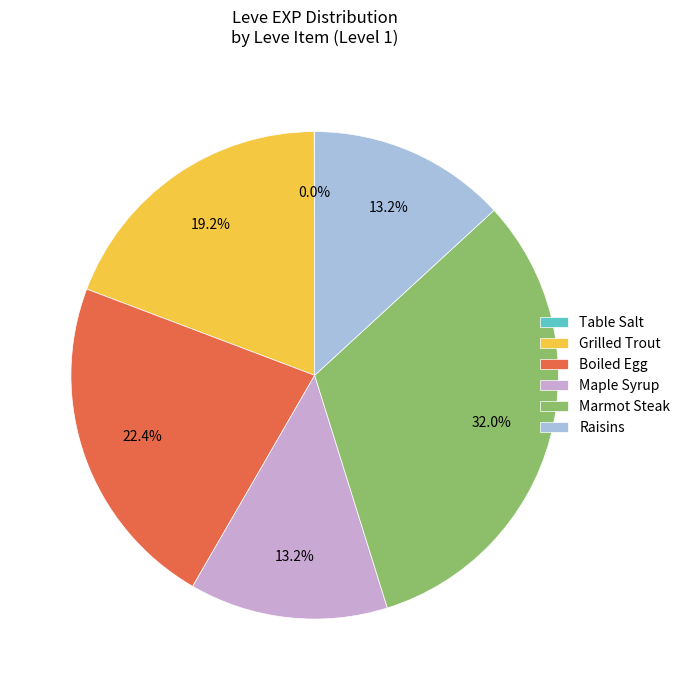

To the nearest percent, what percentage of the pie is Boiled Egg?

22%